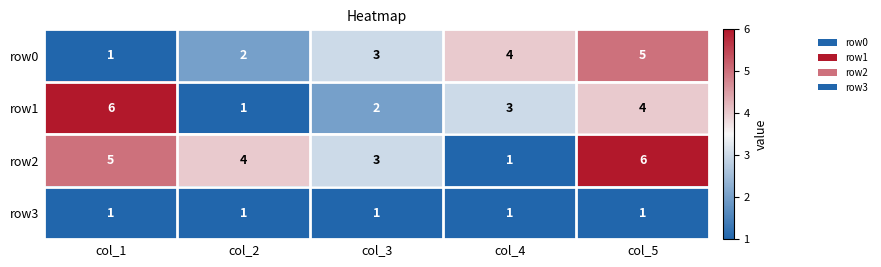

Reading right to left, list all the values displayed in this chart.

row0: col_5=5	col_4=4	col_3=3	col_2=2	col_1=1
row1: col_5=4	col_4=3	col_3=2	col_2=1	col_1=6
row2: col_5=6	col_4=1	col_3=3	col_2=4	col_1=5
row3: col_5=1	col_4=1	col_3=1	col_2=1	col_1=1